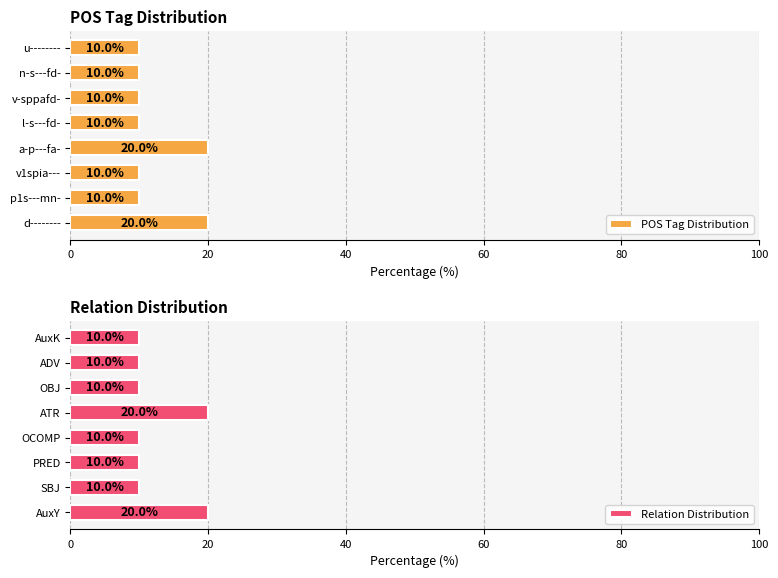

What is the difference between the maximum and second lowest values in the POS Tag Distribution series?

10